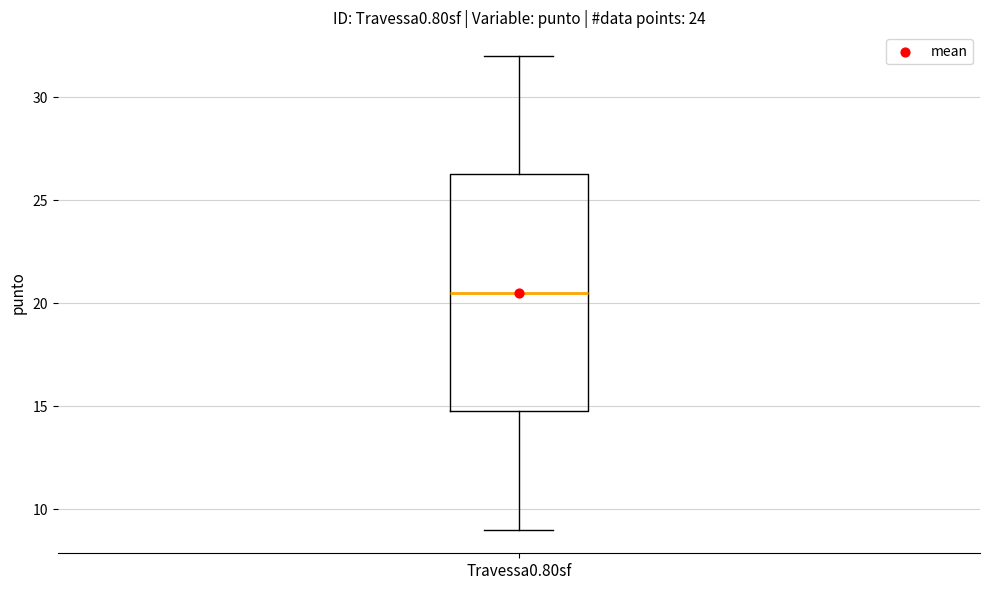

Read this box plot against the y-axis: the position of the median line, the range covered by the box, and the ends of both whiskers. The values are not printed on the chart, so give them approximately, as read against the axis.

median 20.5, box 15.0 to 26.5, whiskers 9.0 to 32.0